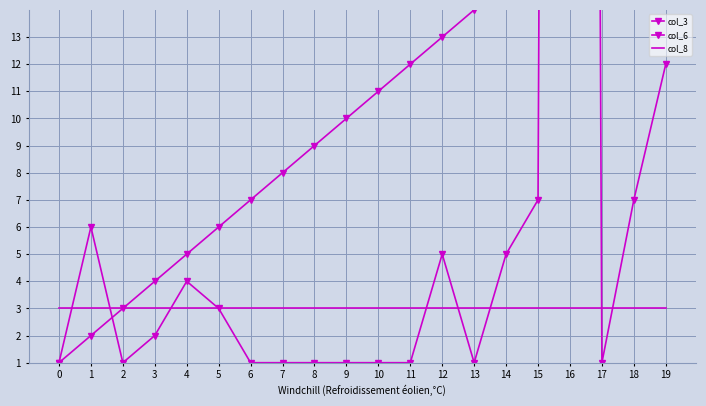

Is the value of col_8 at 18 greater than the value of col_6 at 11?

Yes